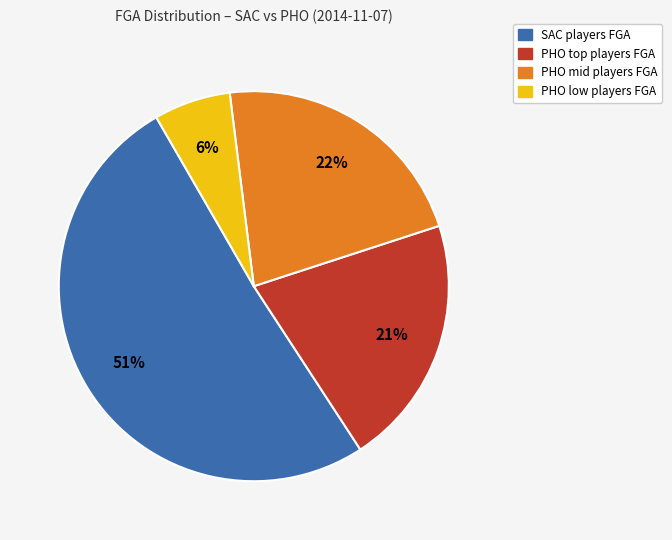

How many segments does this pie chart have?

4